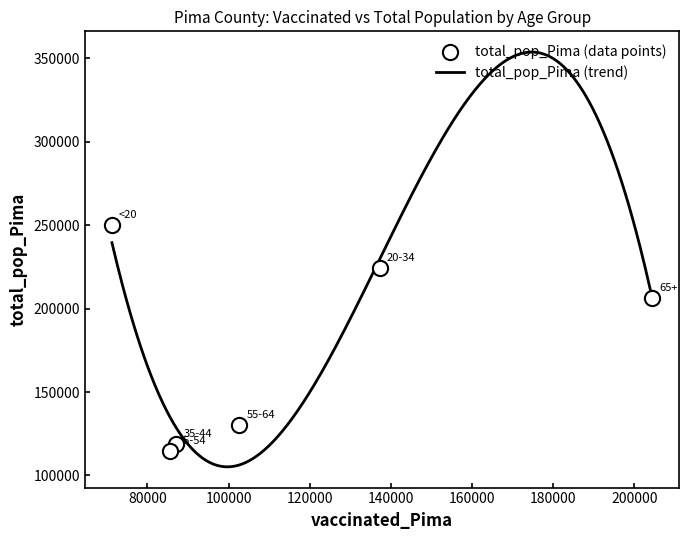

Approximately how many times larger is the value at <20 compared to 55-64?

1.9